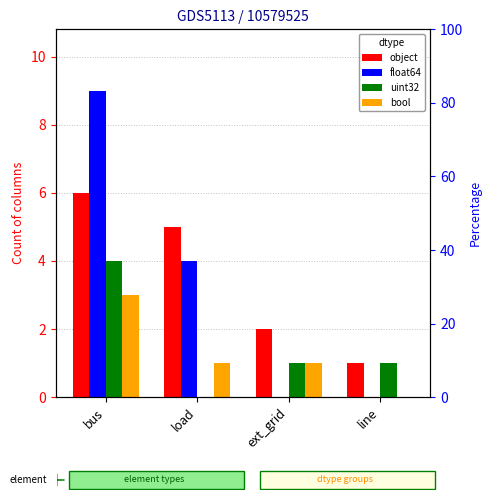

Is the value of object at ext_grid greater than the value of uint32 at ext_grid?

Yes